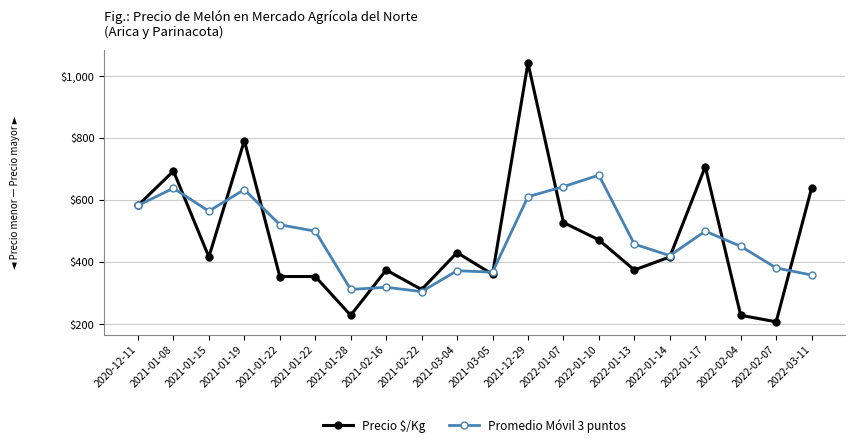

Where do Promedio Móvil 3 puntos and Precio $/Kg first cross each other?

2021-01-08 and 2021-01-15